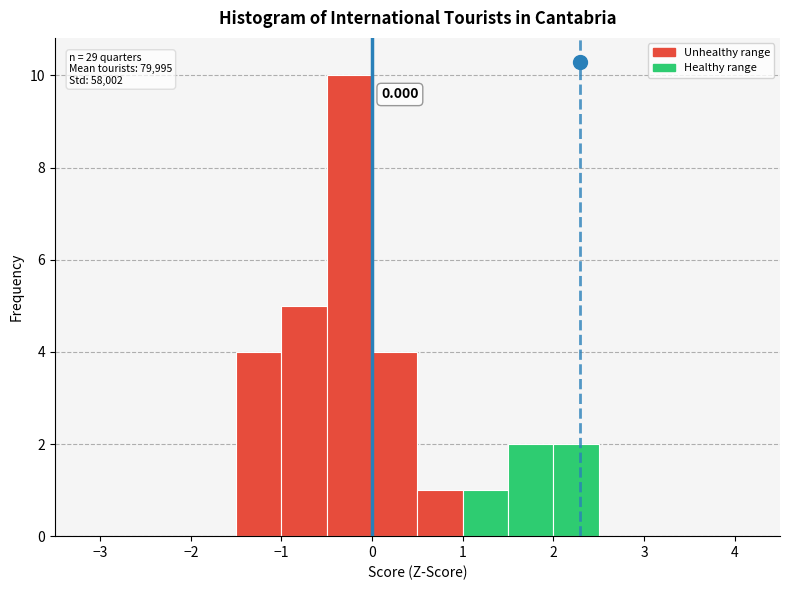

Which range on the x-axis has the tallest bar?

-0.5 to 0.0